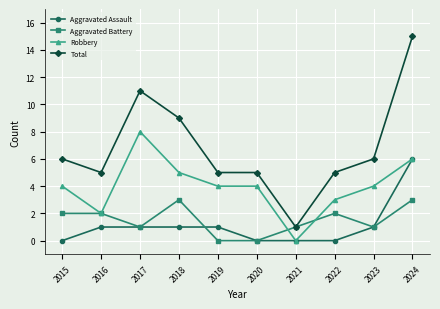

How many data points in Aggravated Battery are less than 2?

5